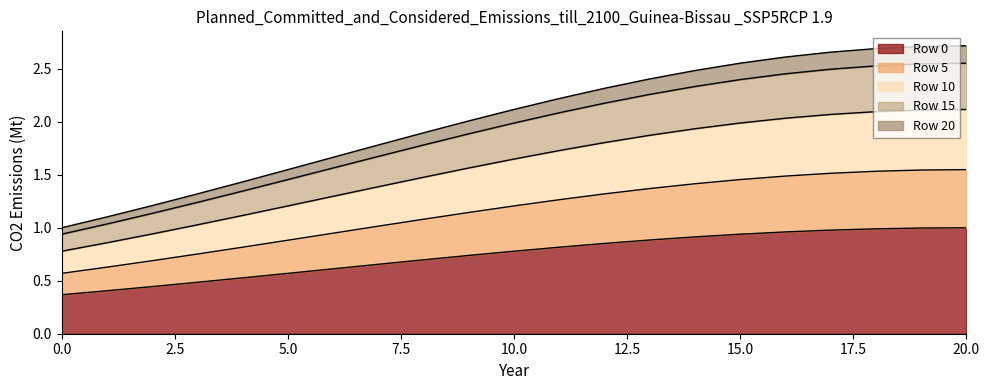

What is the value of the Row 15 point at the 21st from the left?

2.6